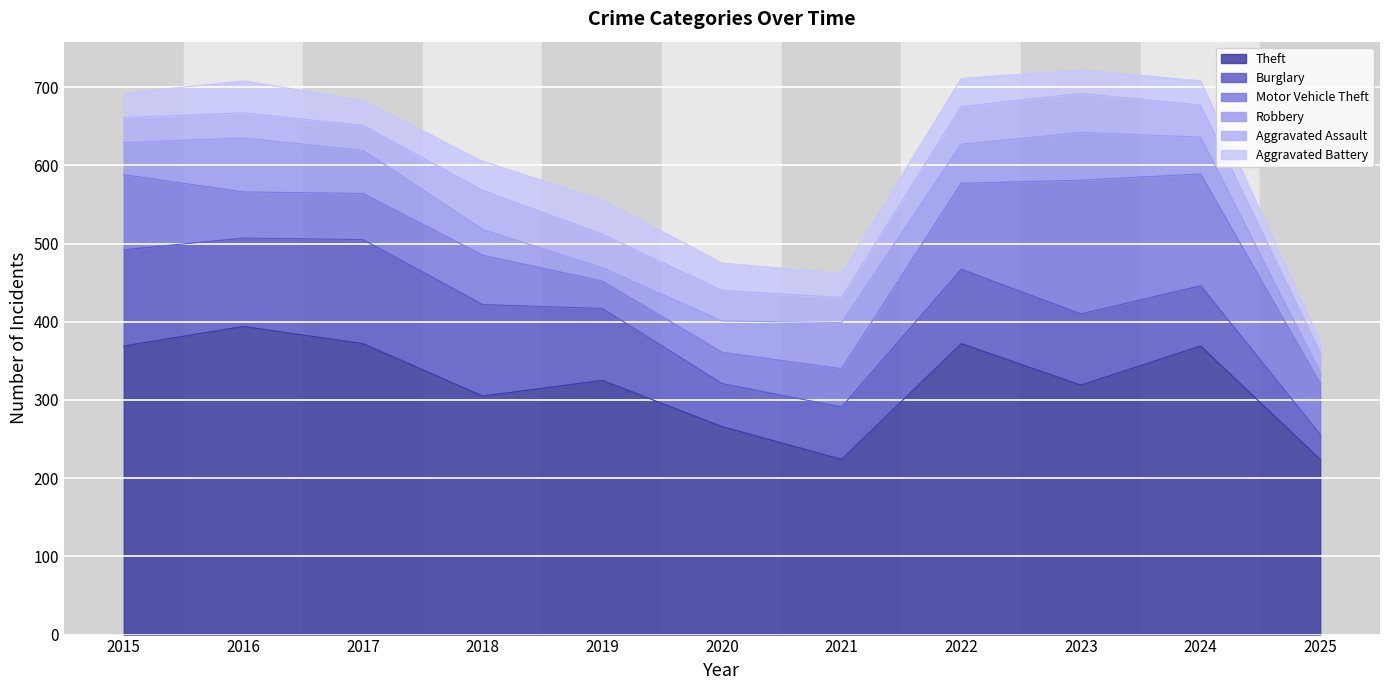

What is the maximum value shown in the chart?

394